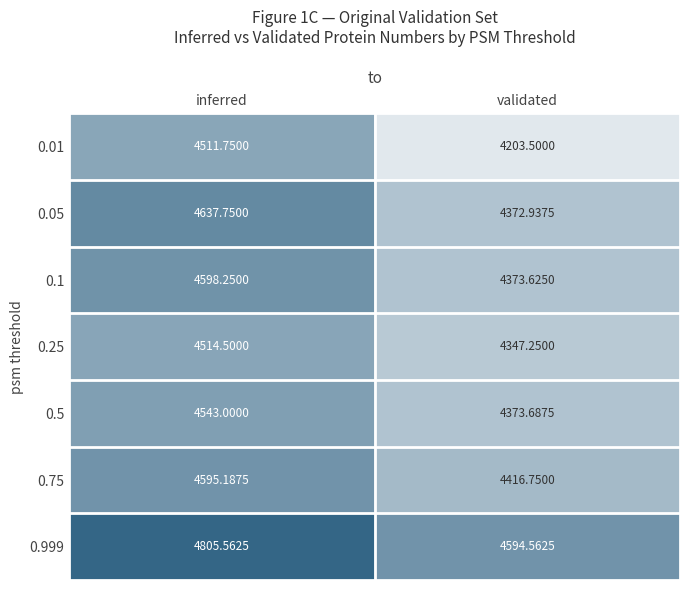

At which label does 0.05 first exceed 4637?

inferred